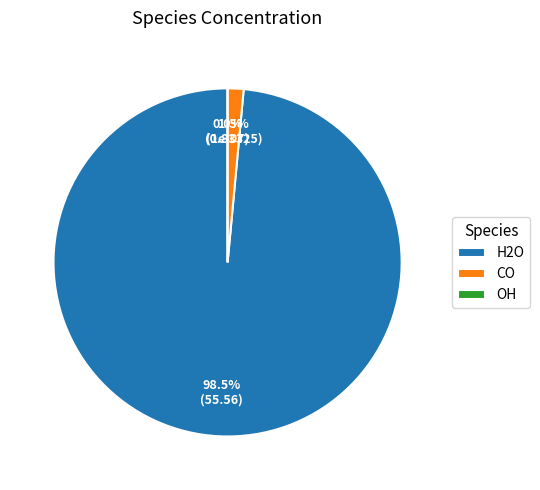

To the nearest percent, what is the combined percentage of OH and H2O?

99%